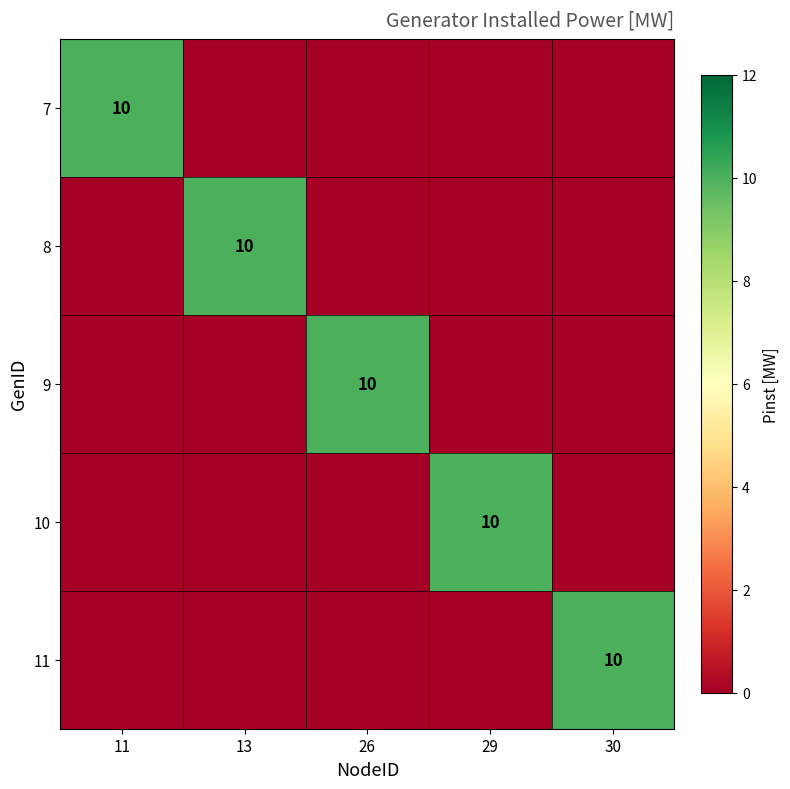

The value of 8 at 13 is 10. True or false?

True